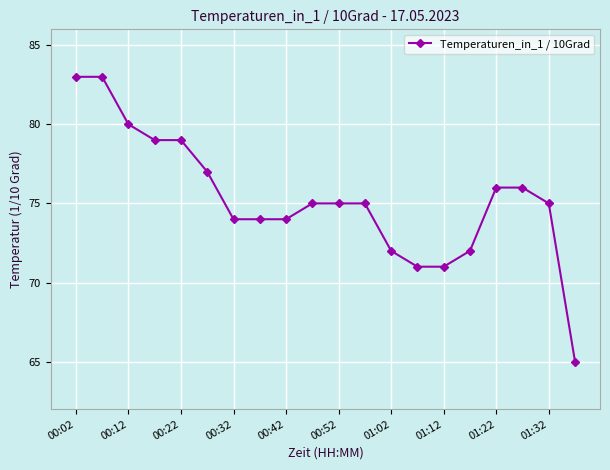

What is the maximum value shown in the chart?

83